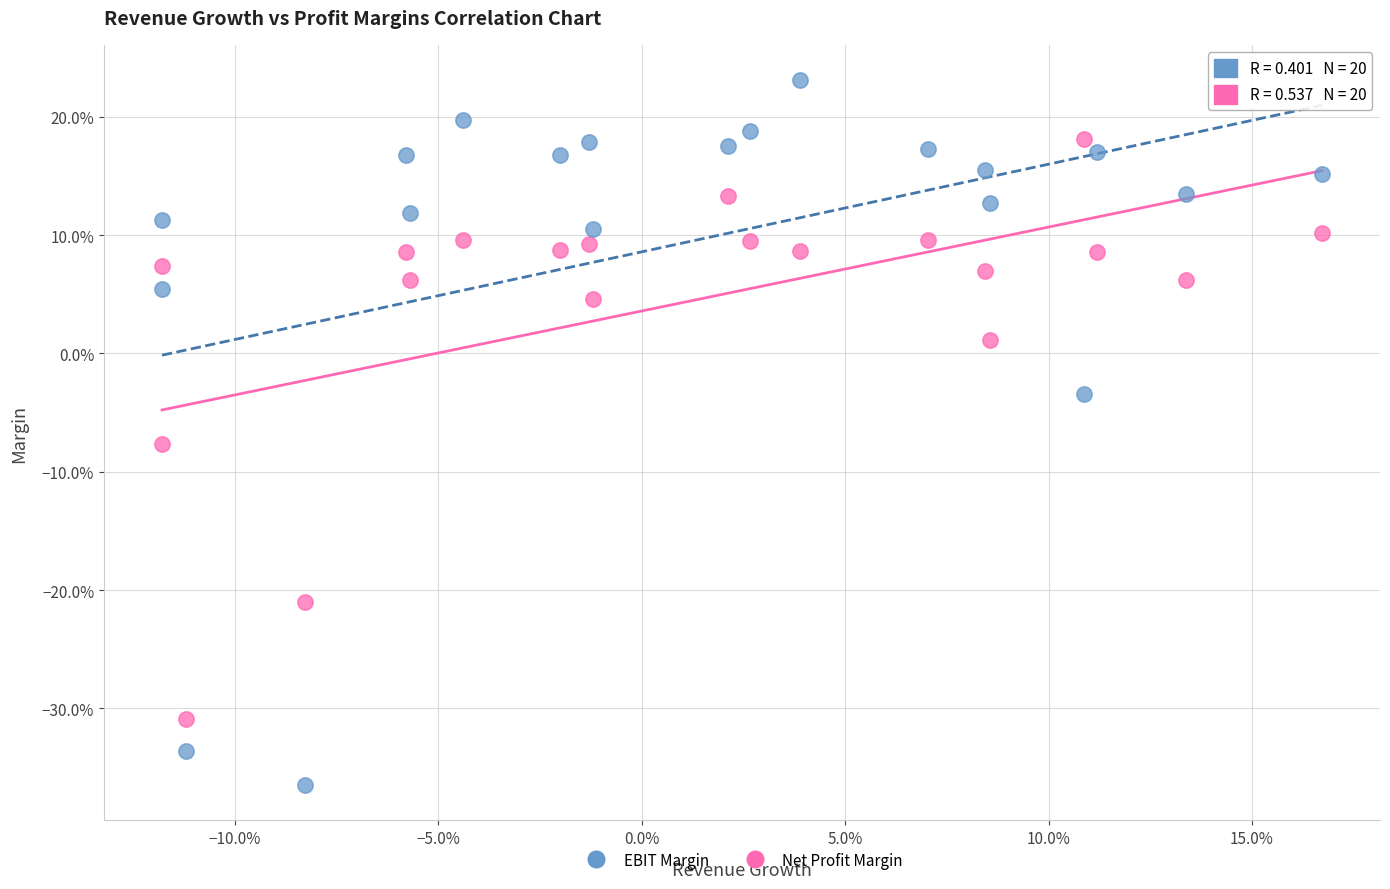

What are all the series names shown in the legend?

EBIT Margin, Net Profit Margin